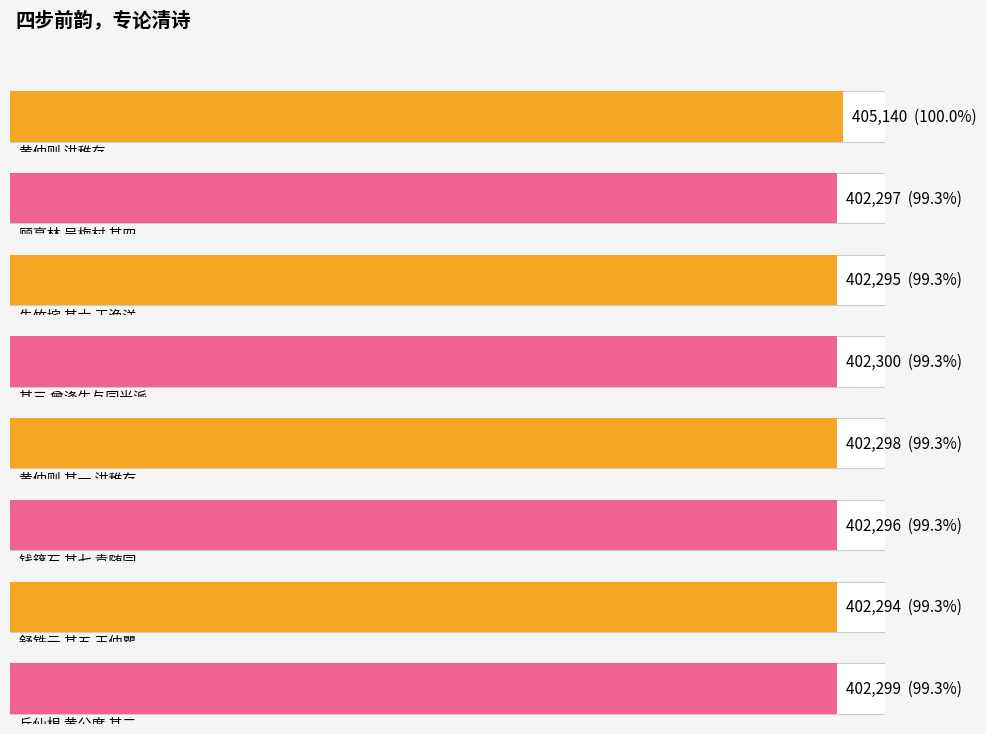

How many data points are above 402298?

3